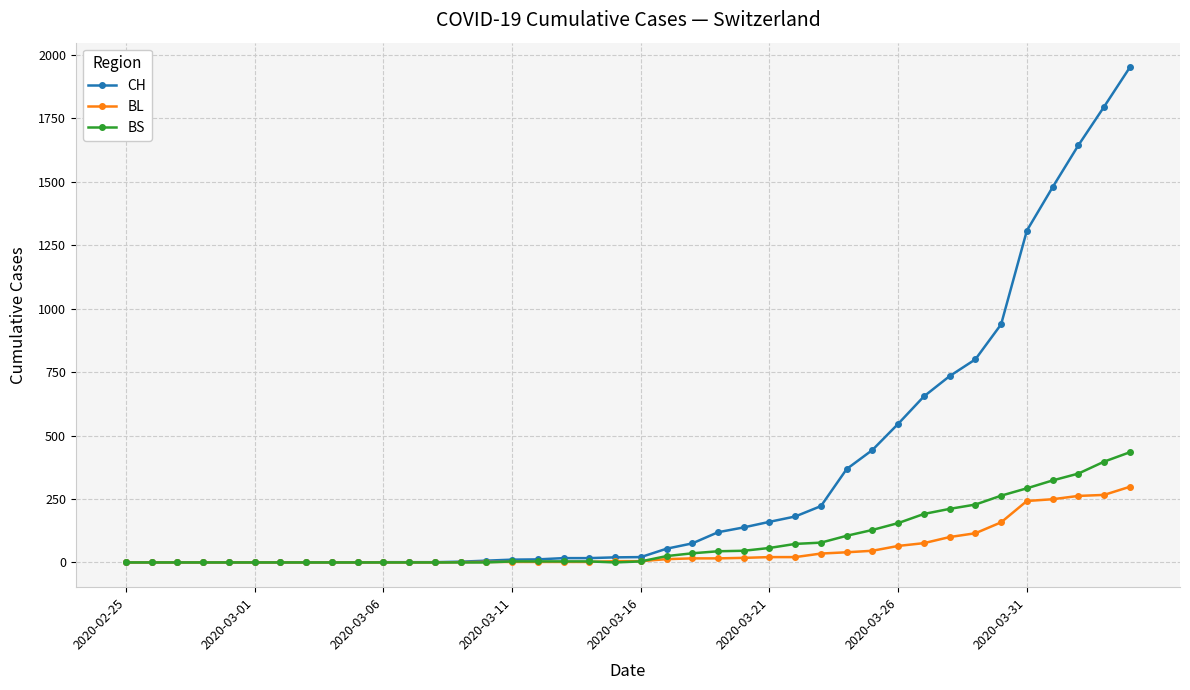

List the series in order of their peak value, highest first.

CH, BS, BL